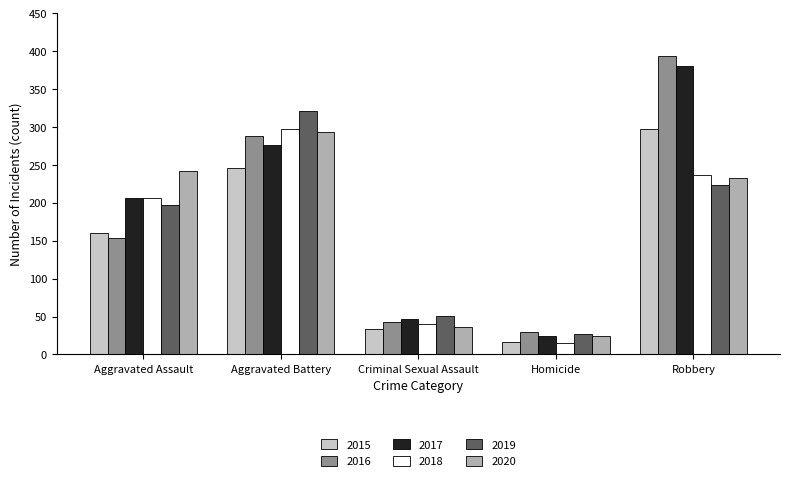

How many distinct data groups are displayed?

6